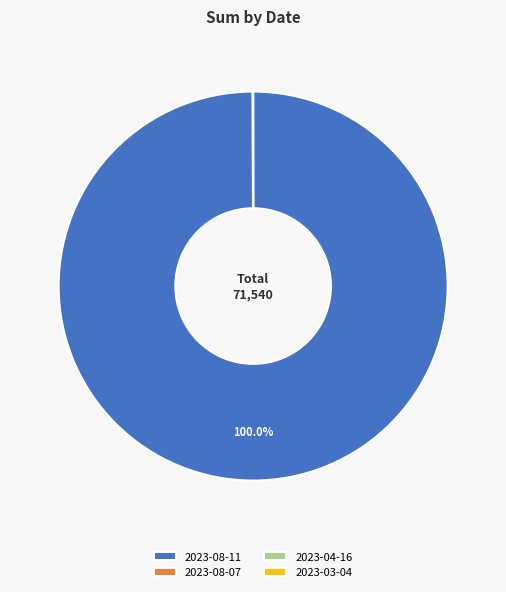

Is there any slice that represents more than half of the pie?

Yes